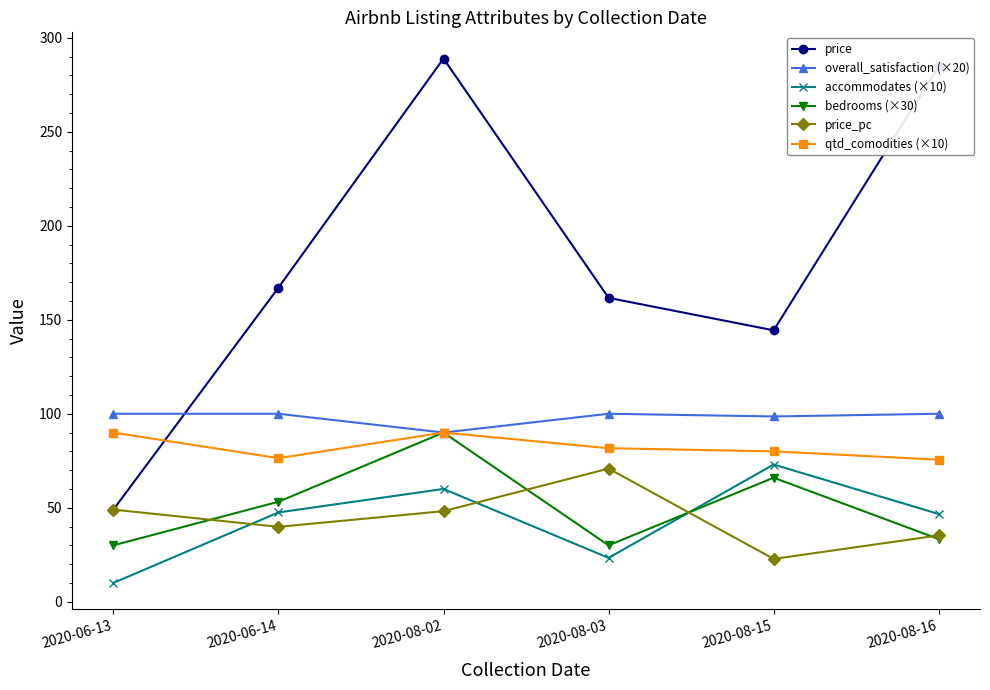

True or false: price and bedrooms (×30) cross at least once.

False